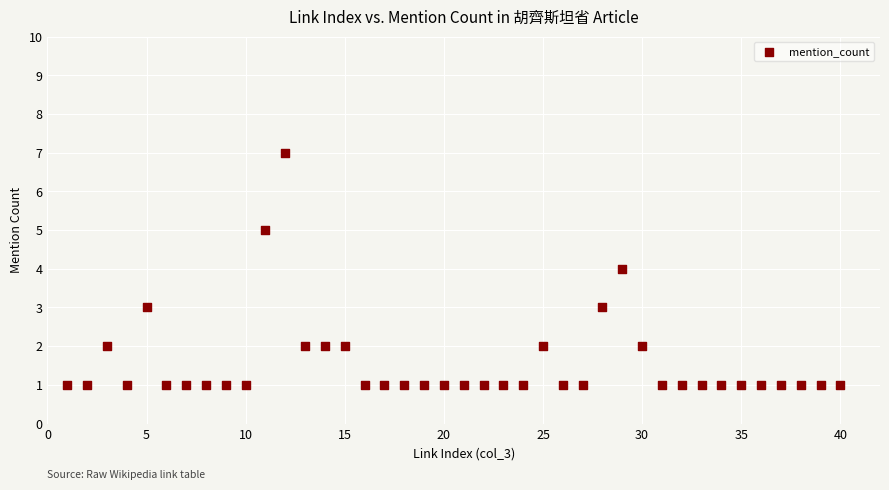

What is the range of X values (max minus min)?

39